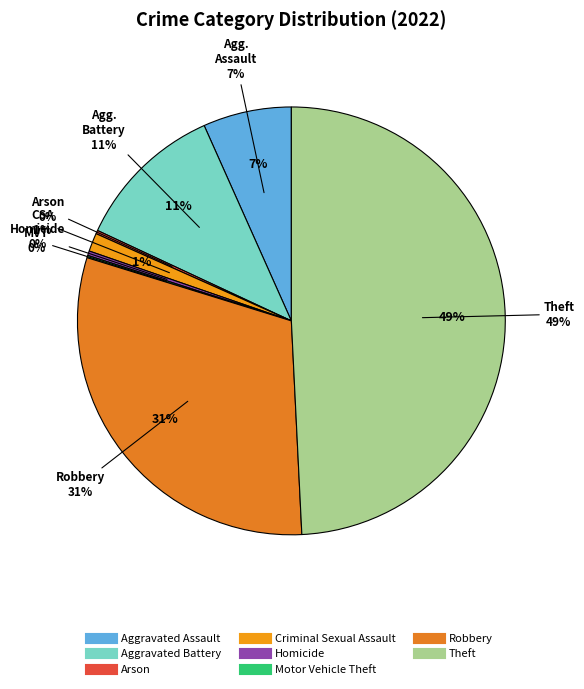

To the nearest percent, what is the difference between the largest and smallest slice percentages?

49%